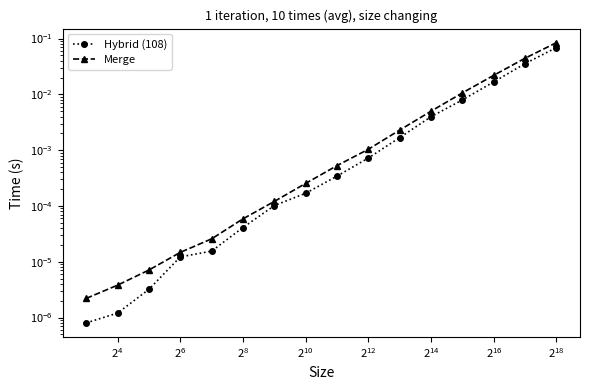

Which series has the largest range (max minus min)?

Merge